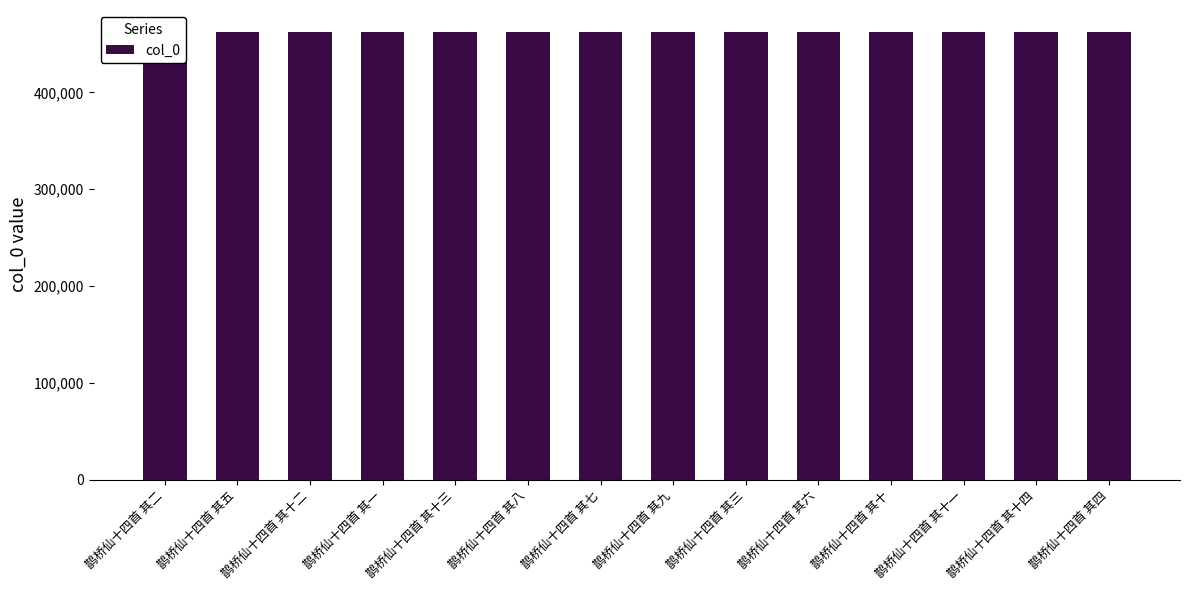

The chart shows a value of 462090 at 鹊桥仙十四首 其三. True or false?

True